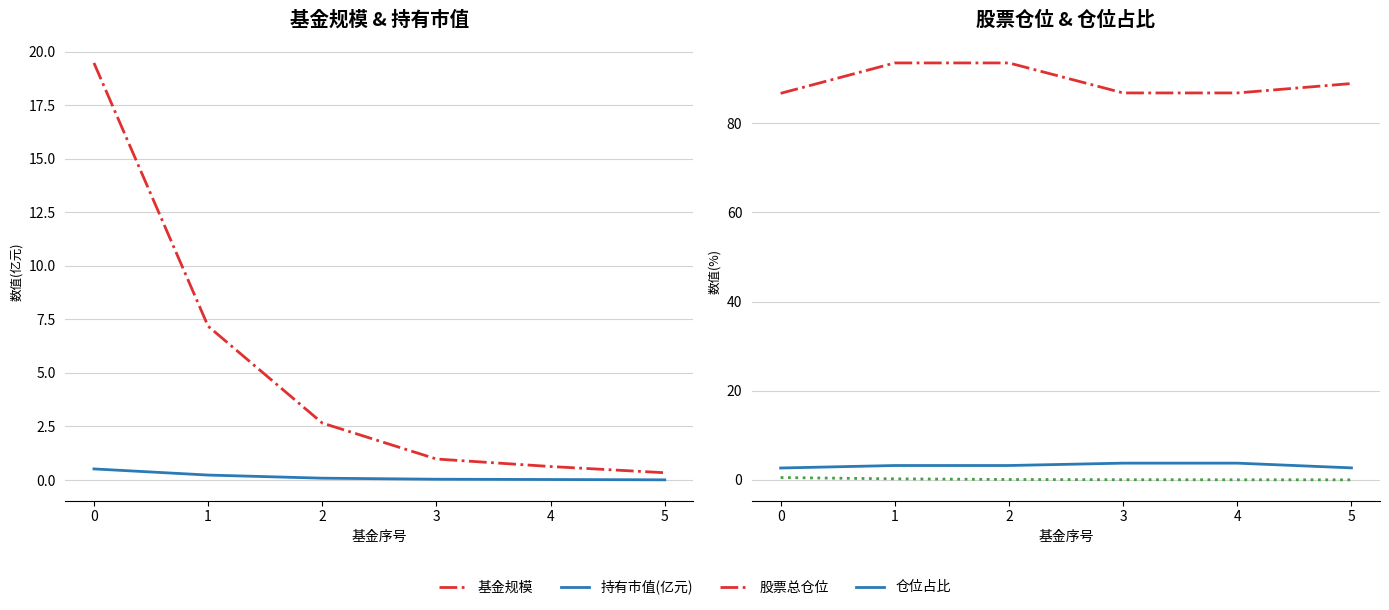

At how many categories does at least one series exceed 43?

6